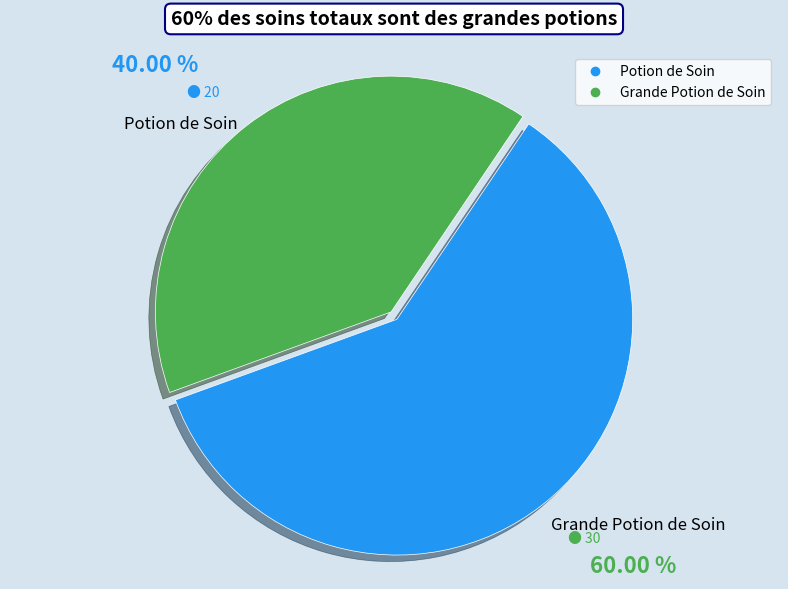

What is the ratio of the value at Grande Potion de Soin to the value at Potion de Soin?

1.5